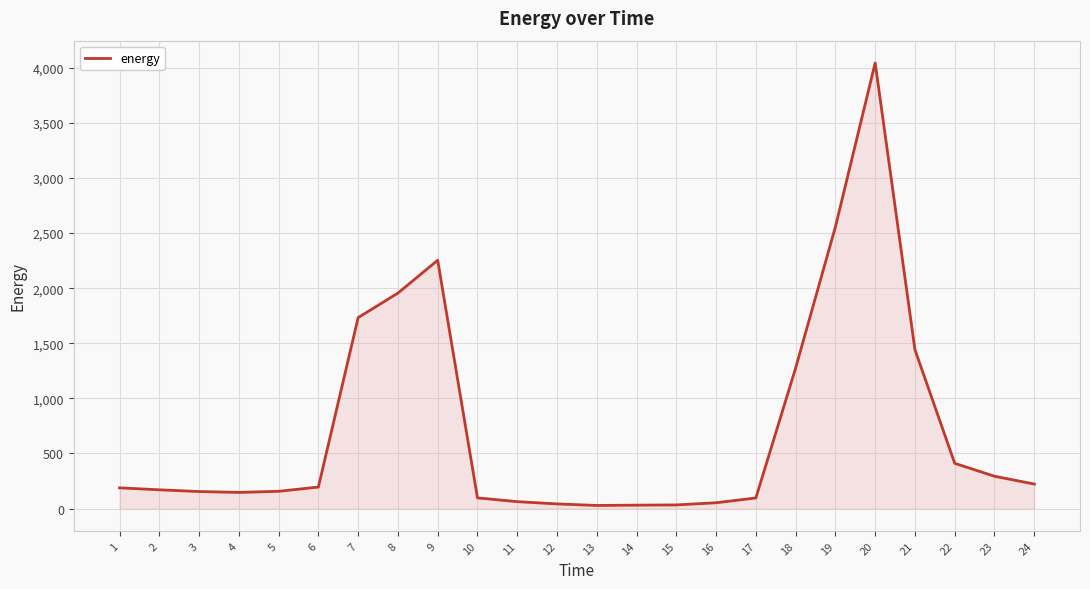

Which category has the highest value across all series?

20